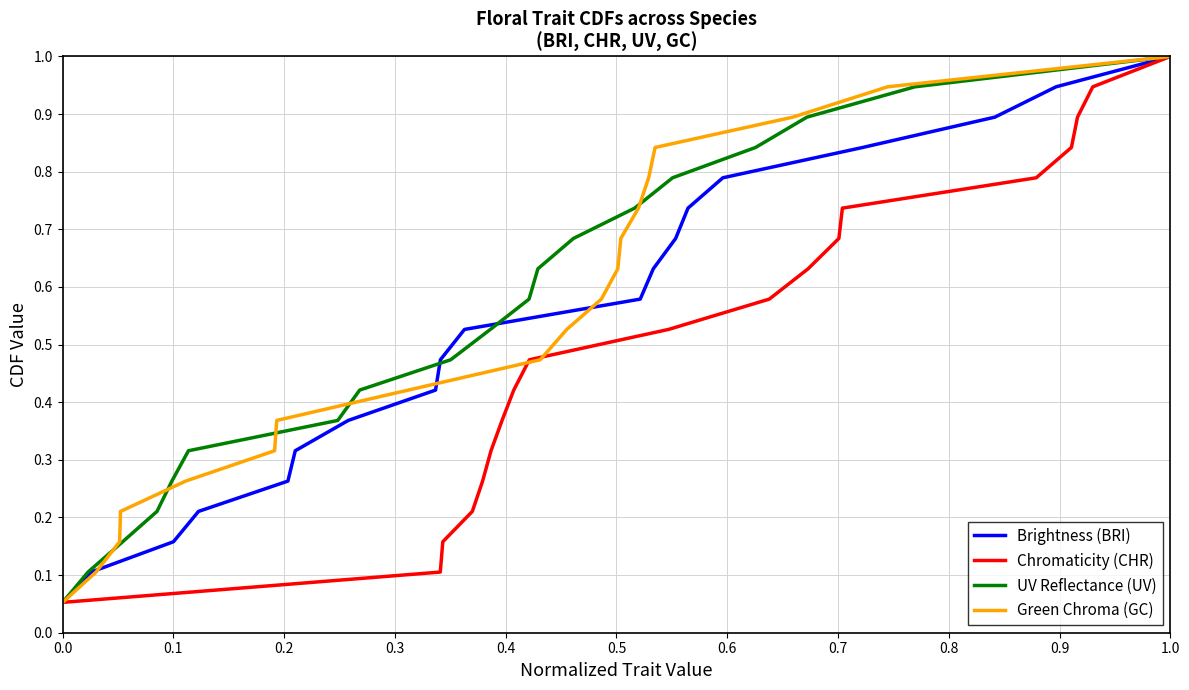

True or false: Chromaticity (CHR) has more than 2 interior local peaks.

False